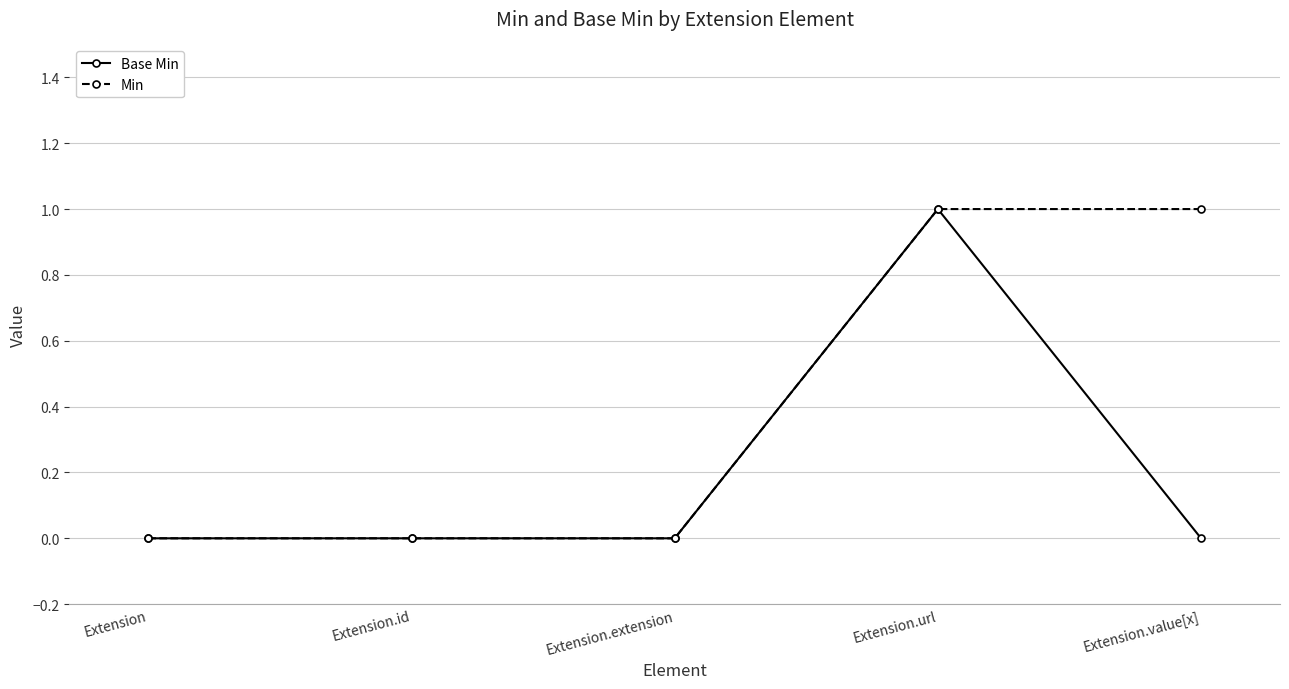

How many lines are shown in the chart?

2